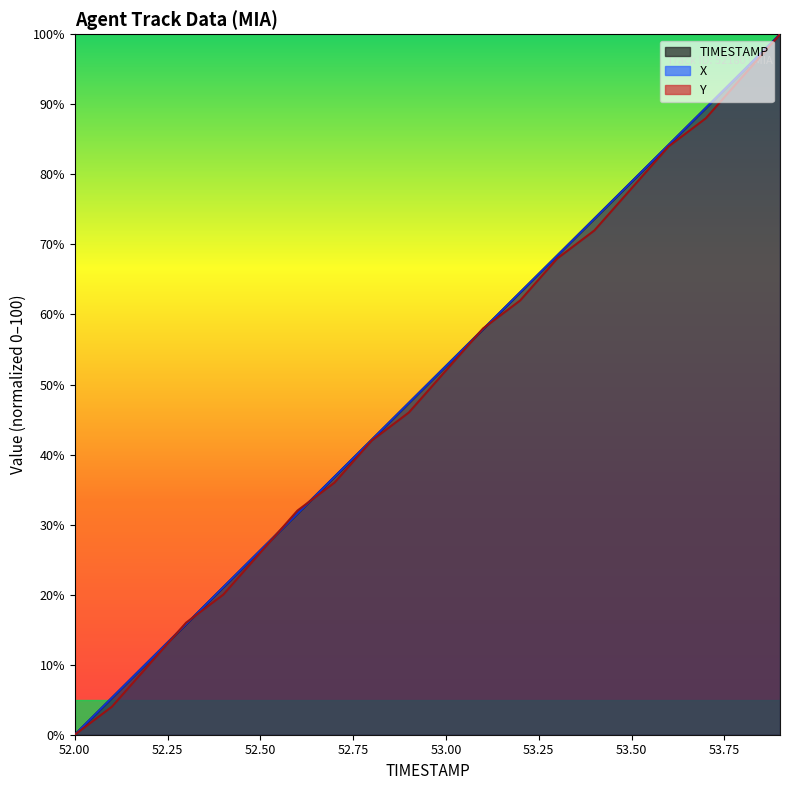

List the labels in order of Y value, smallest first.

52.0, 52.1, 52.2, 52.3, 52.4, 52.5, 52.6, 52.7, 52.8, 52.9, 53.0, 53.1, 53.2, 53.3, 53.4, 53.5, 53.6, 53.7, 53.8, 53.9